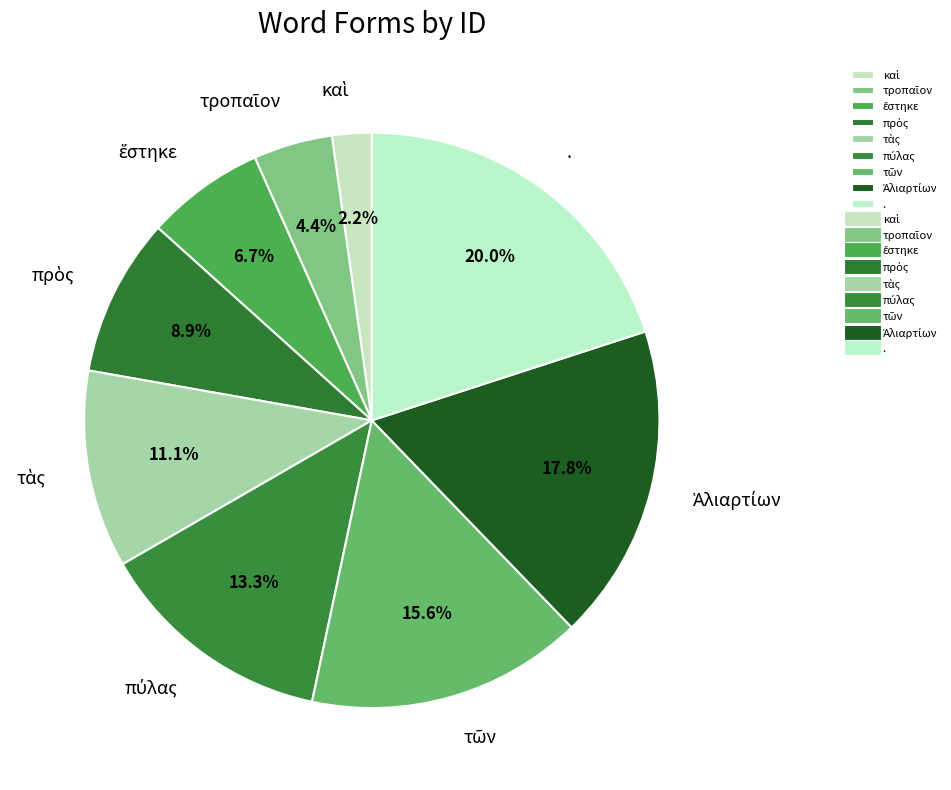

How many slices are in this pie chart?

9